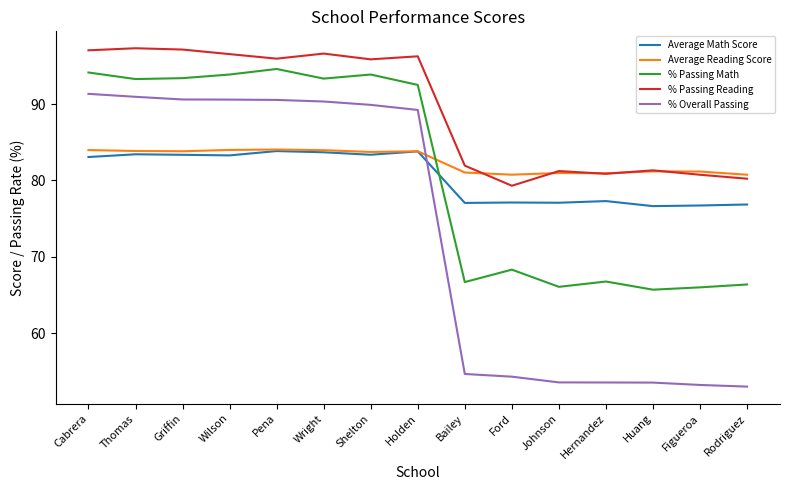

What position from the right is Huang?

3